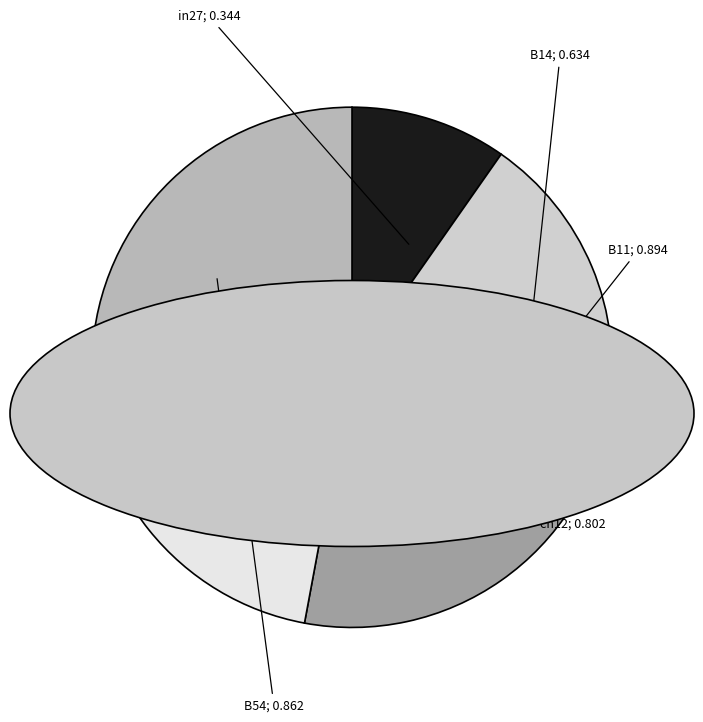

Does any single category account for the majority?

No